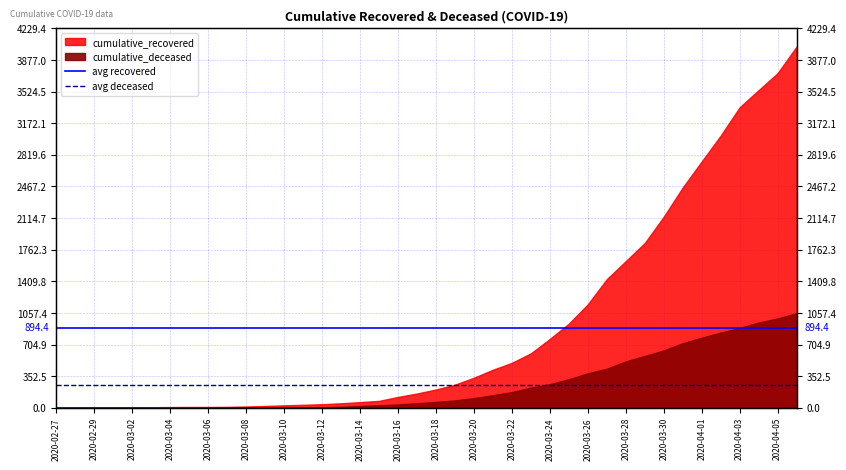

Is it true that avg deceased equals 258.1 at 2020-02-29?

True